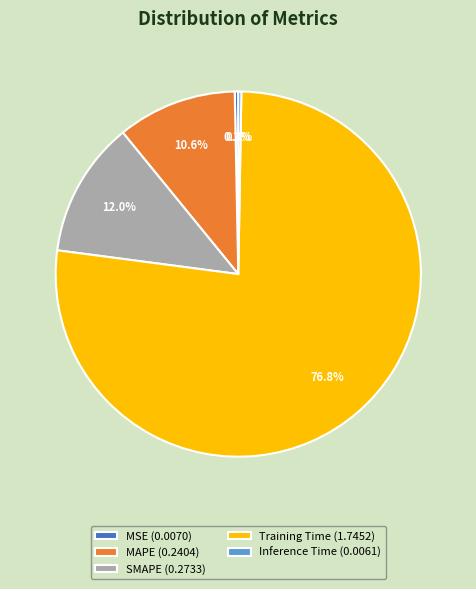

To the nearest percent, what portion does SMAPE represent?

12%